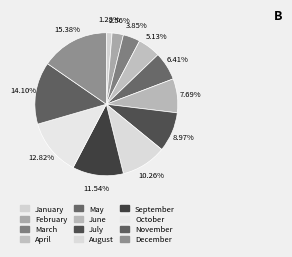

To the nearest percent, what is the difference between the largest and smallest slice percentages?

14%